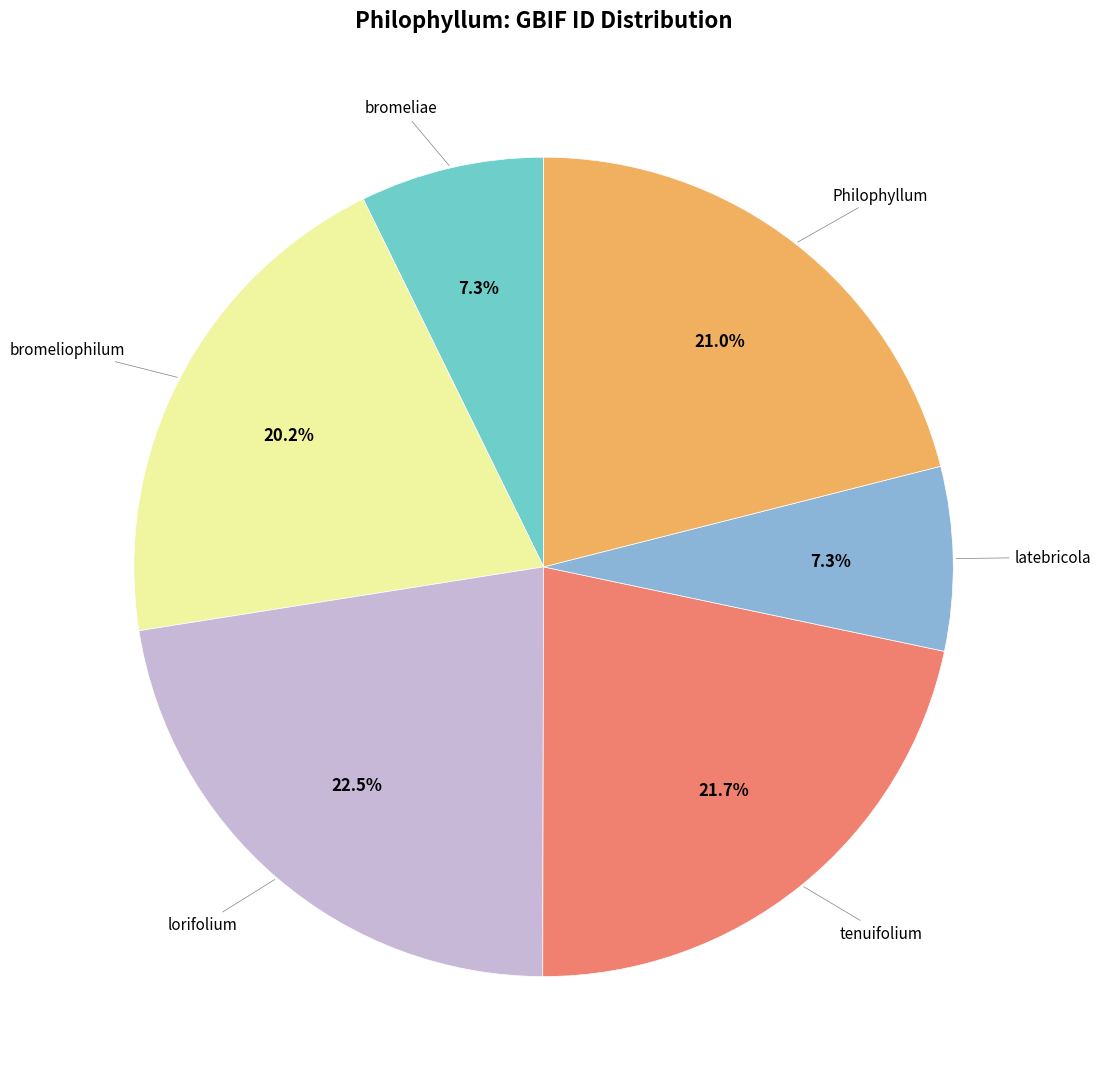

How many segments does this pie chart have?

6